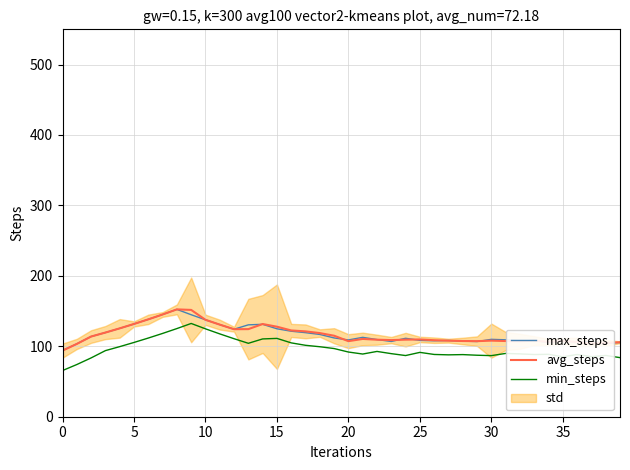

True or false: min_steps and avg_steps cross at least once.

False